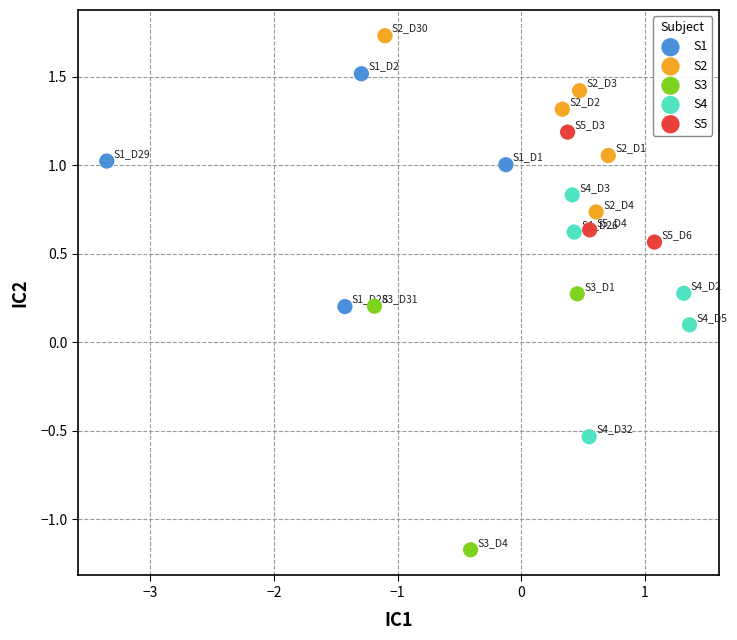

Which series reaches the maximum Y coordinate?

S2